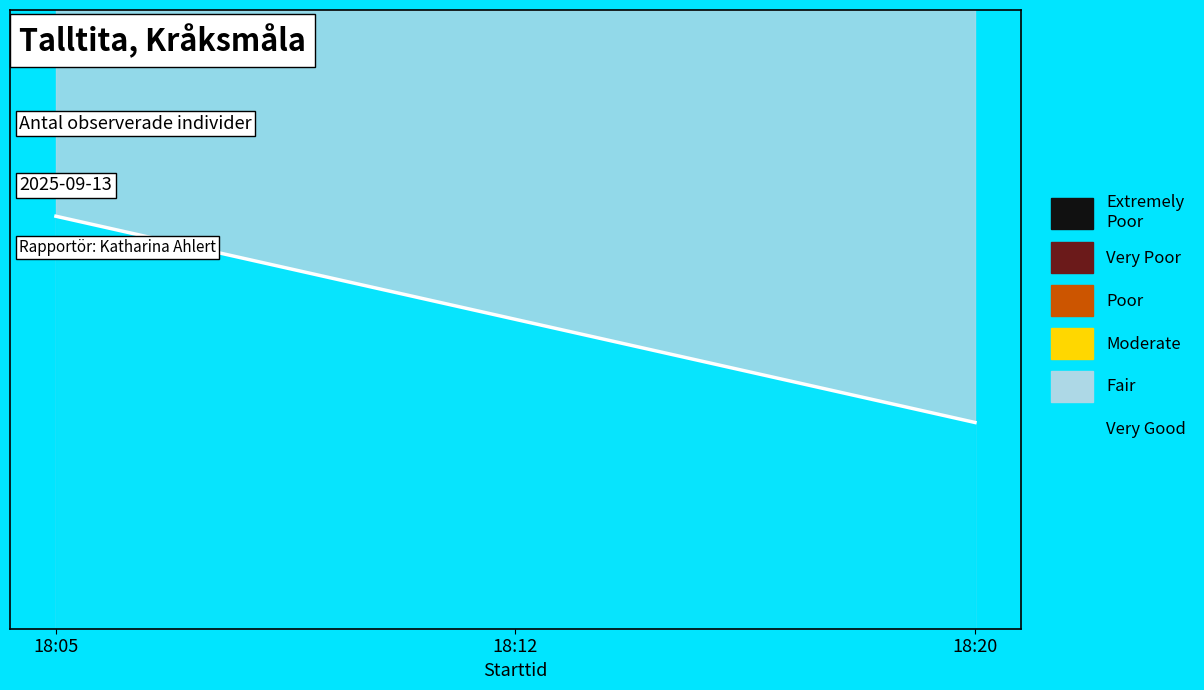

What is the sum of all values?

9